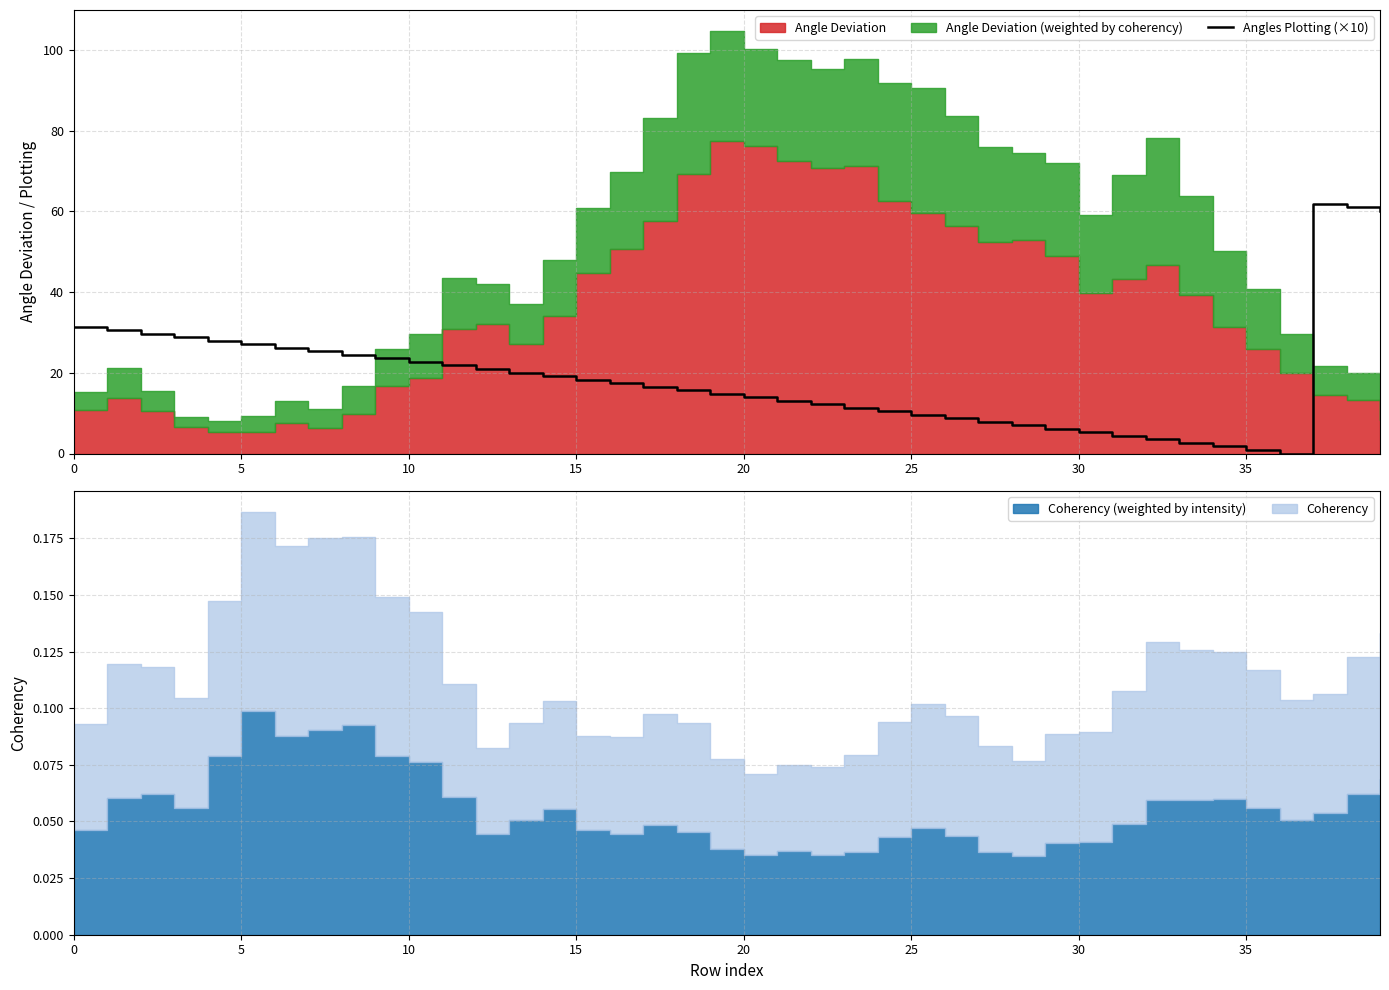

How many interior local peaks (higher than both neighbors) does the data have?

1